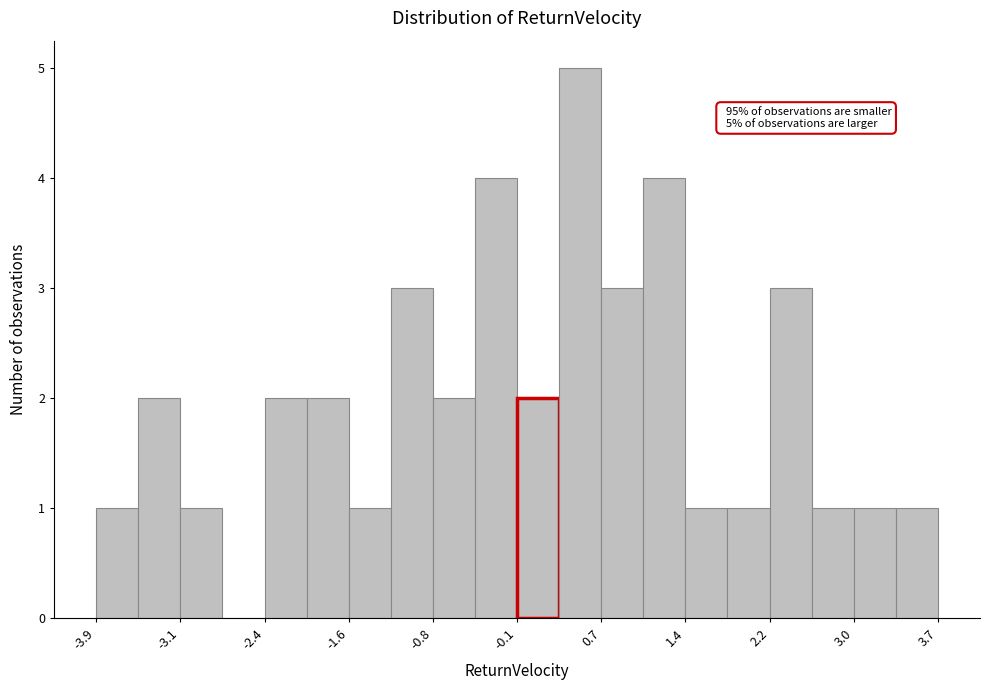

Around what value on the x-axis is the tallest bar? Give the approximate position of its centre, as read against the axis.

0.5